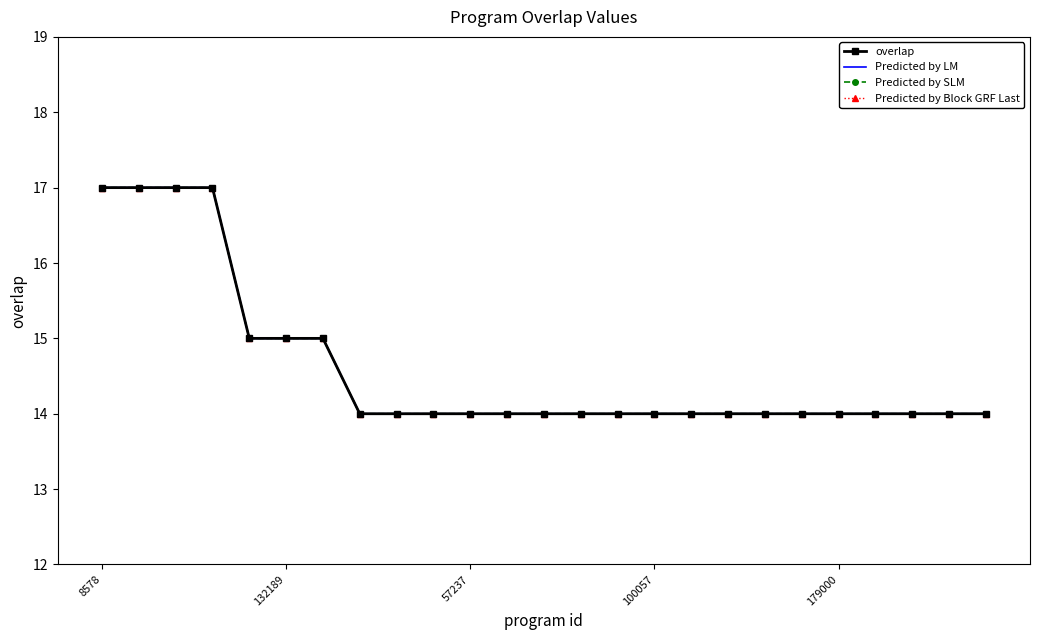

At which label does overlap reach its peak?

8578